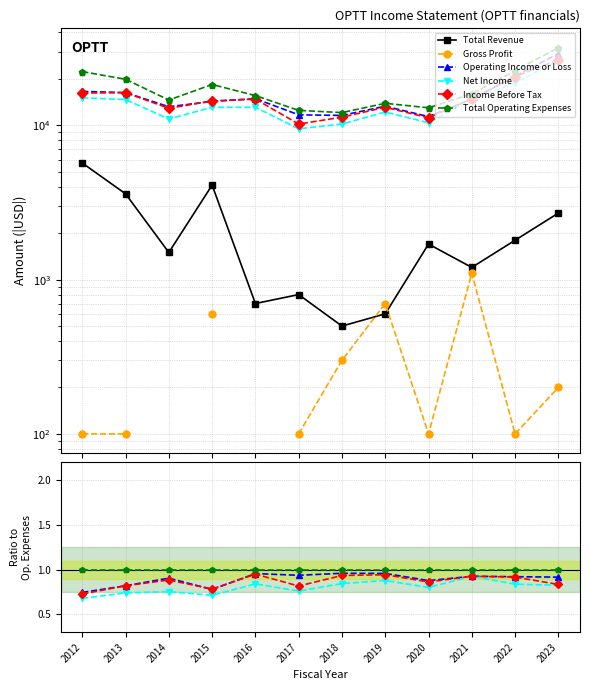

True or false: Total Revenue has more than 0 points higher than both neighbors.

True